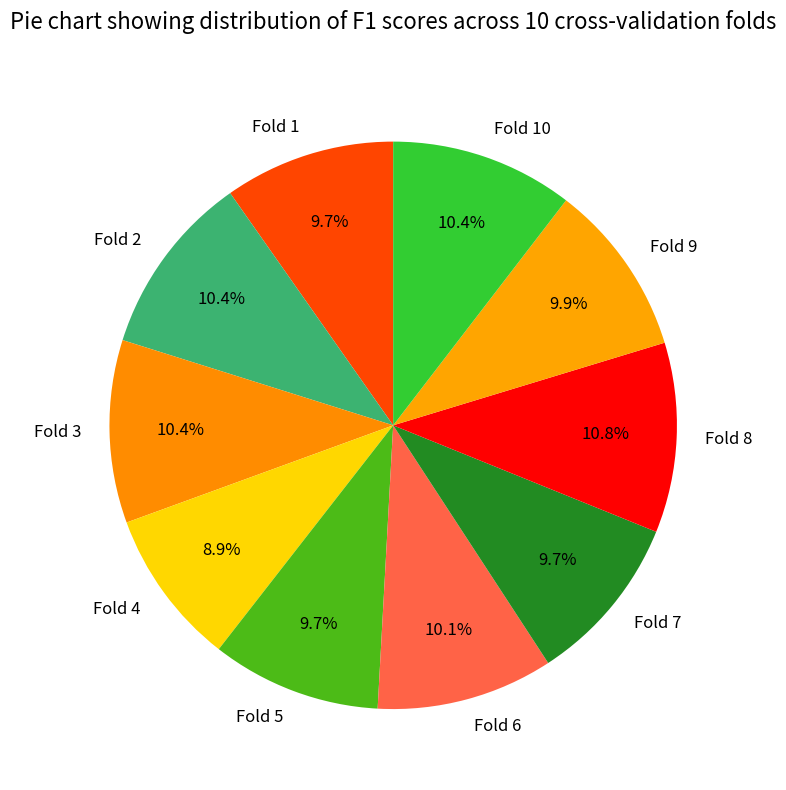

Is it true that Fold 7 is 18% of the pie?

False